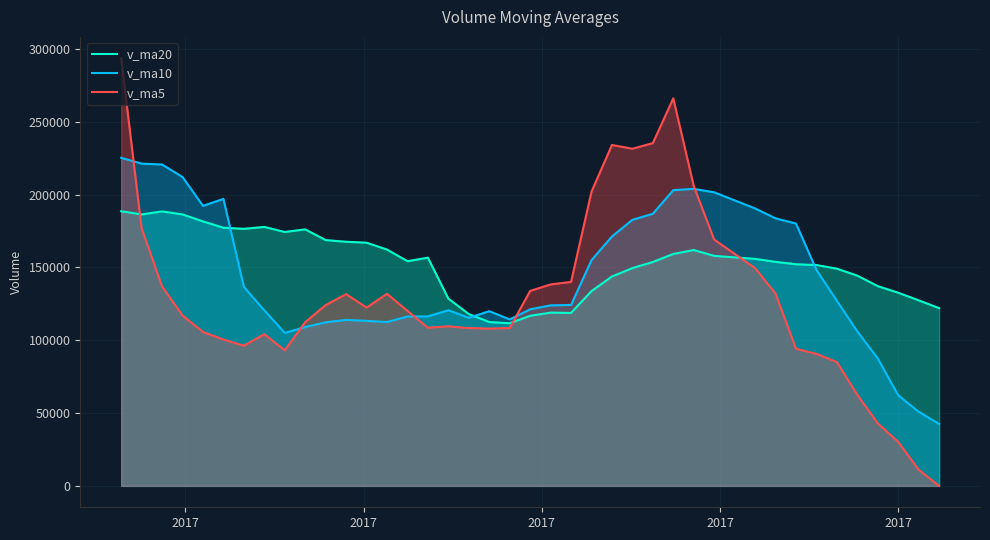

List the series in order of their overall mean, highest first.

v_ma20, v_ma10, v_ma5